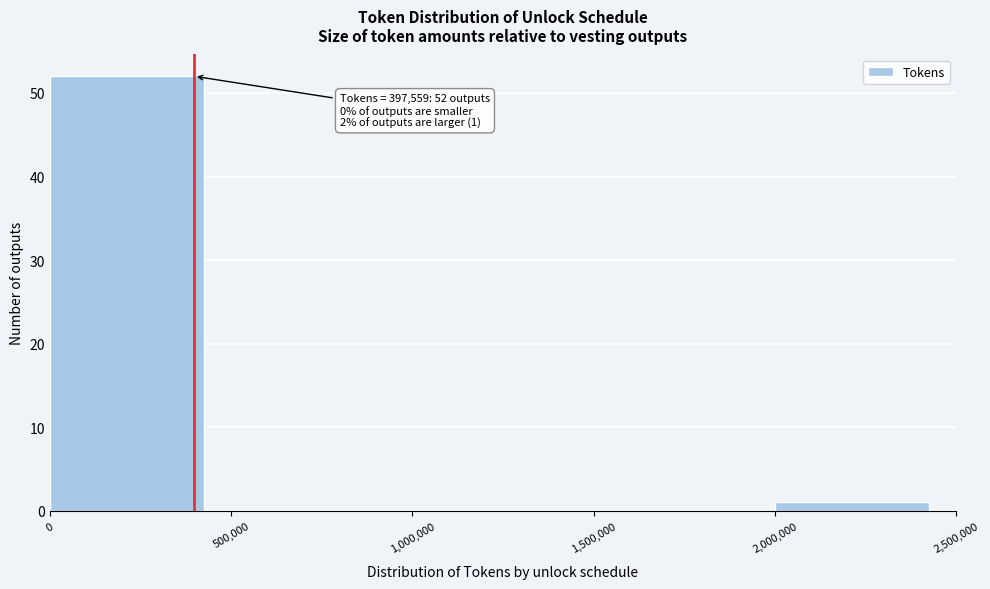

Which range on the x-axis has the tallest bar?

0 to 500,000